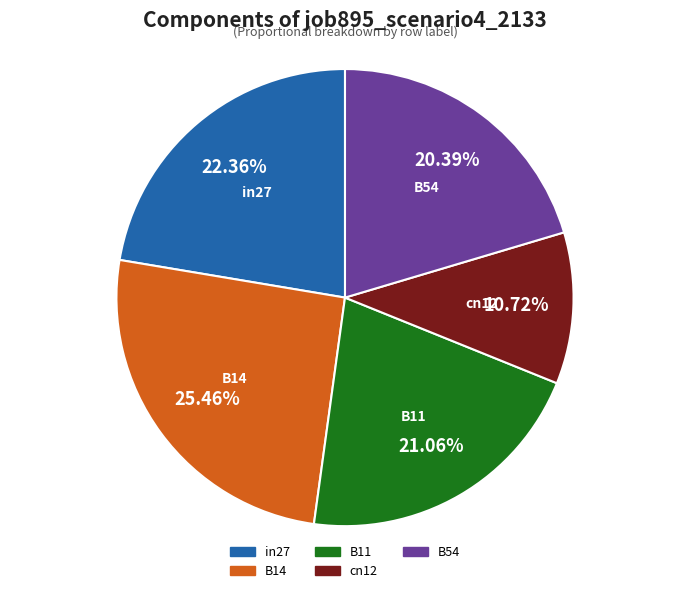

Which slice is the largest?

B14